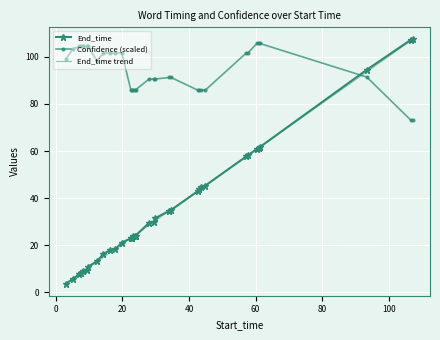

True or false: Confidence and End_time intersect in this chart.

True